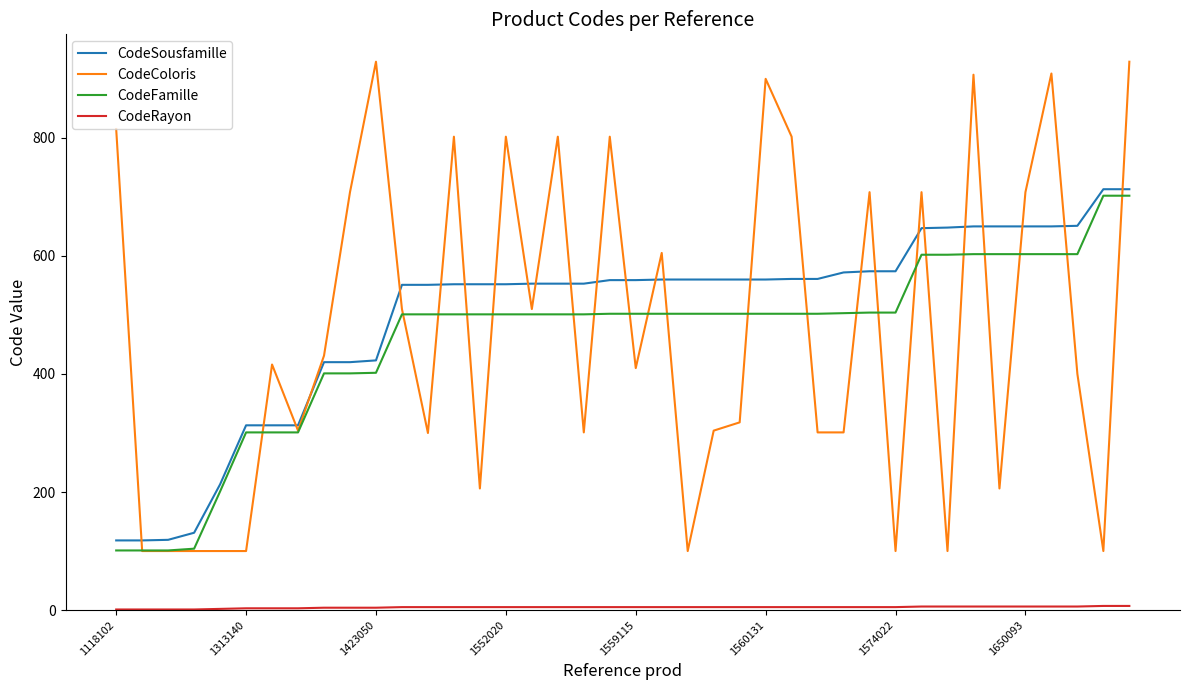

Which series has the widest spread of values?

CodeColoris